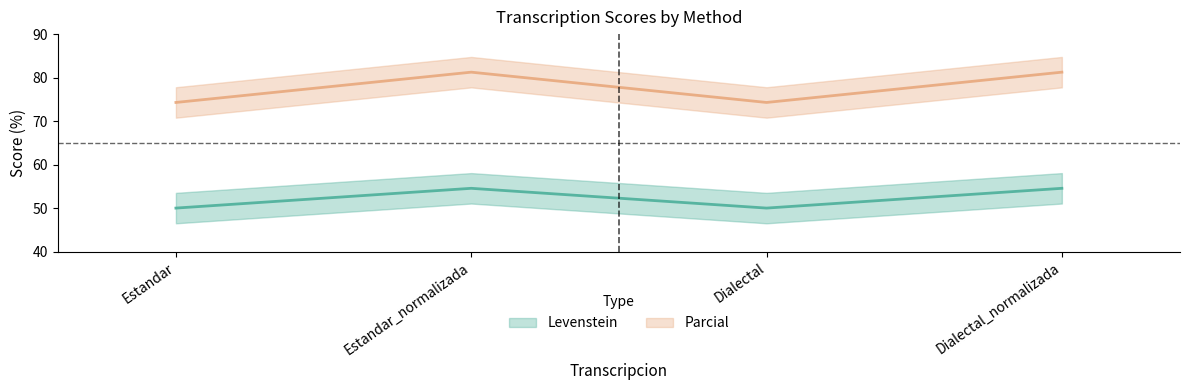

At which label does Parcial reach its minimum?

Estandar